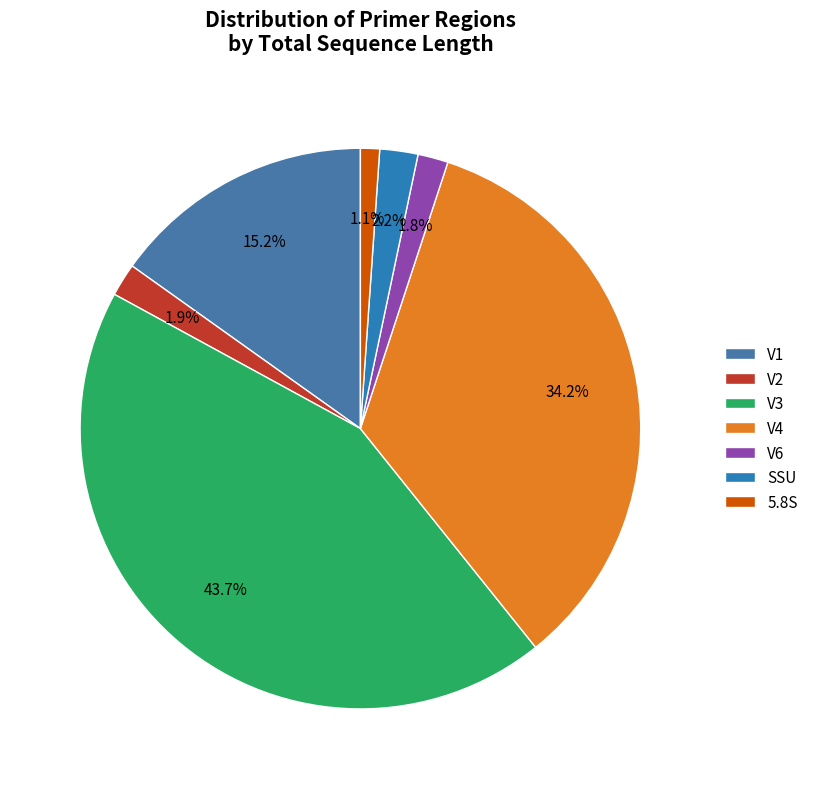

Which slice is the smallest?

5.8S